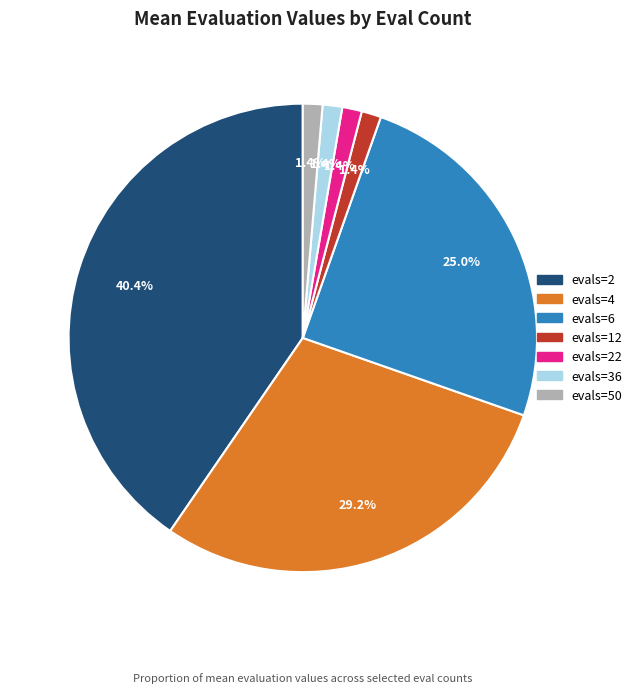

Is there any slice that represents more than half of the pie?

No